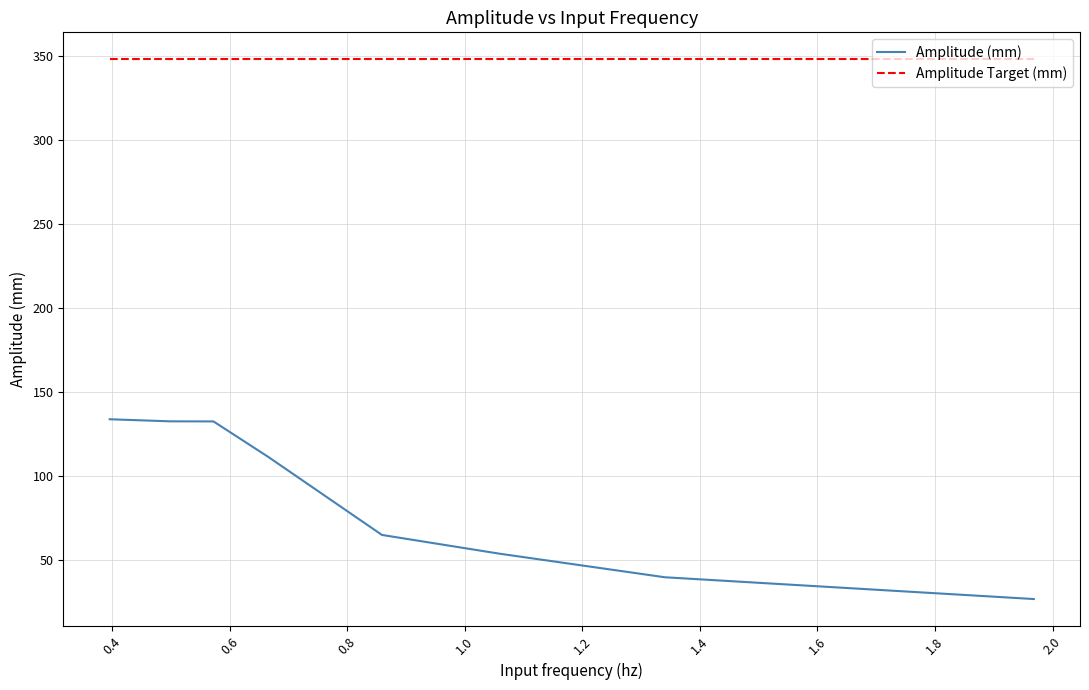

Which series has the widest spread of values?

Amplitude (mm)